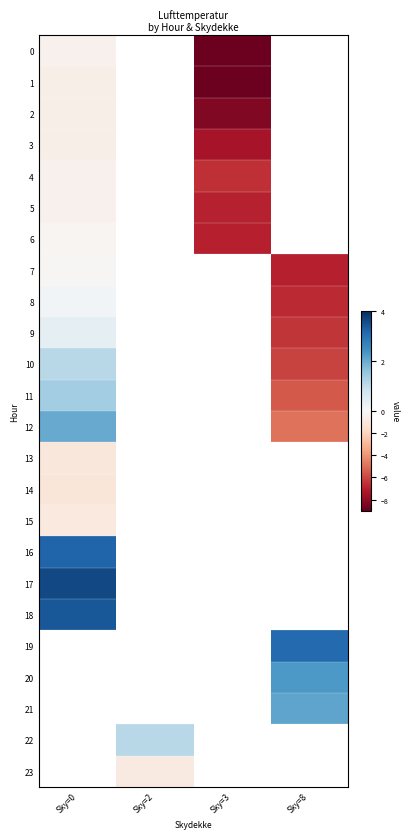

What is the difference between the maximum and minimum values in the 9 series?

6.8